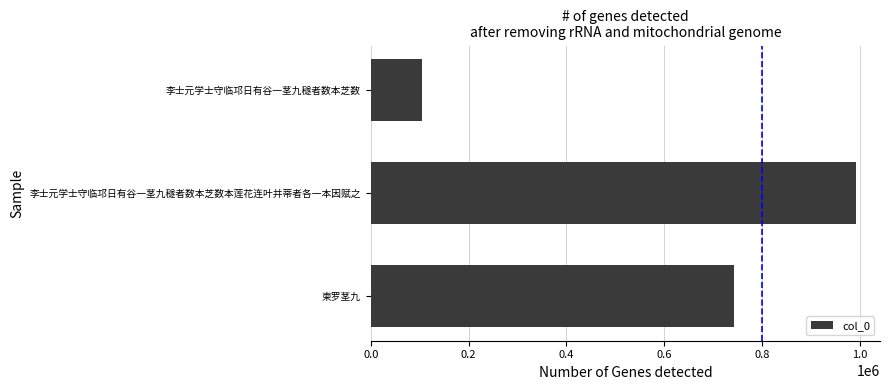

The value at 李士元学士守临邛日有谷一茎九穟者数本芝数本莲花连叶并蒂者各一本因赋之 is 992208. True or false?

True